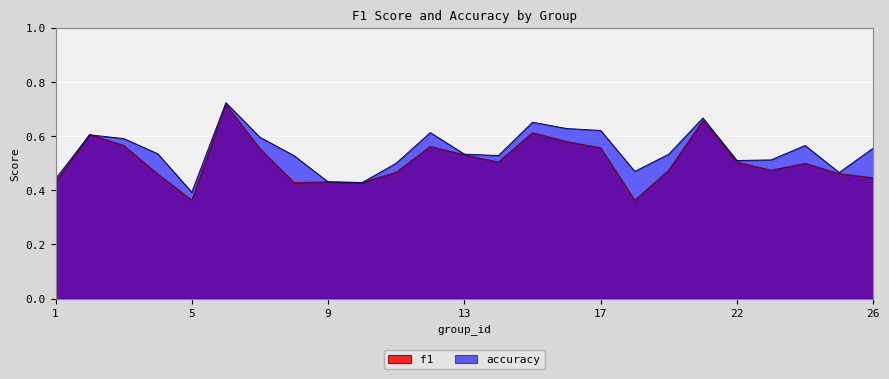

How many distinct data groups are displayed?

2